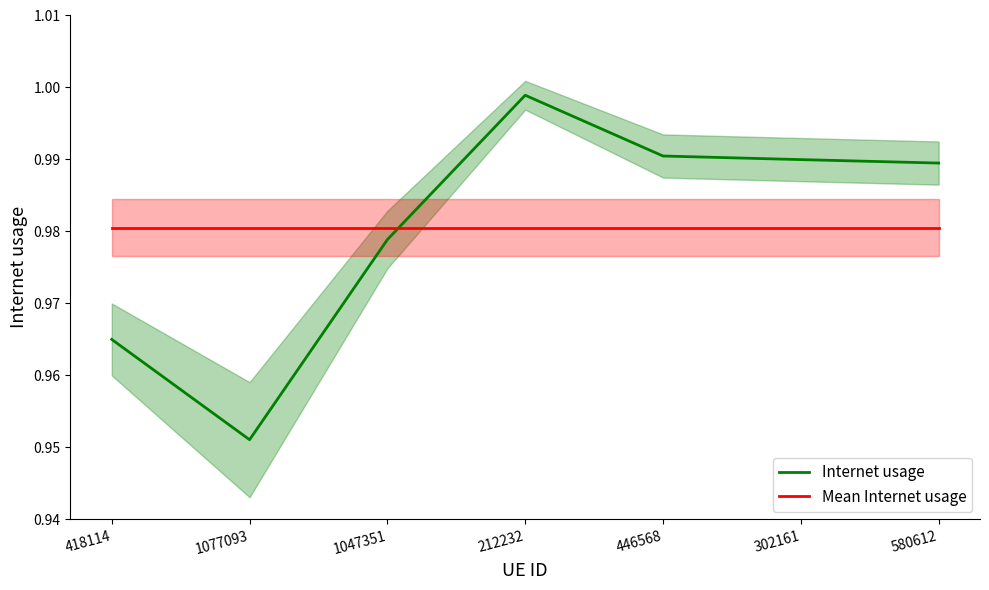

List the labels in order of Mean Internet usage value, largest first.

418114, 1077093, 1047351, 212232, 446568, 302161, 580612